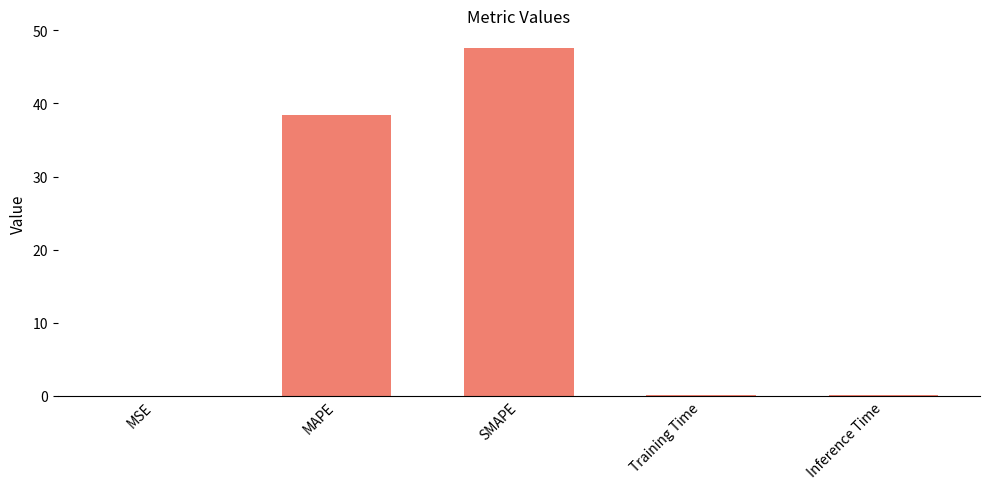

What value does the data have at MAPE?

38.5